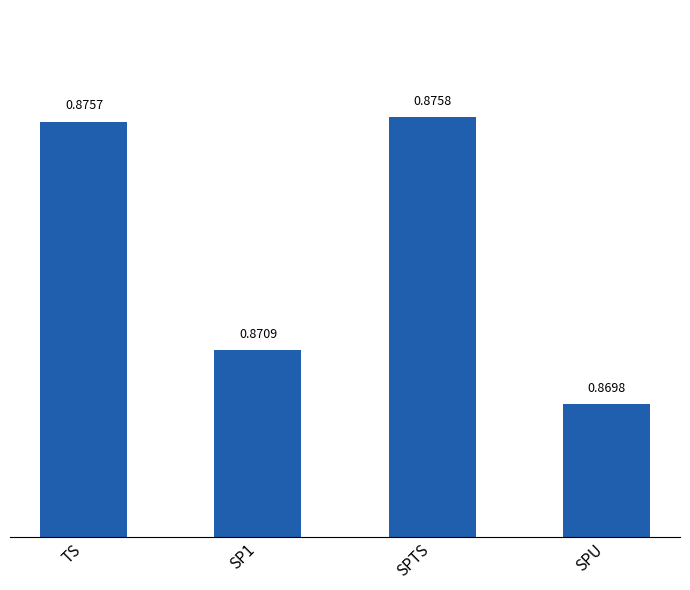

What is the sum of all values?

3.5